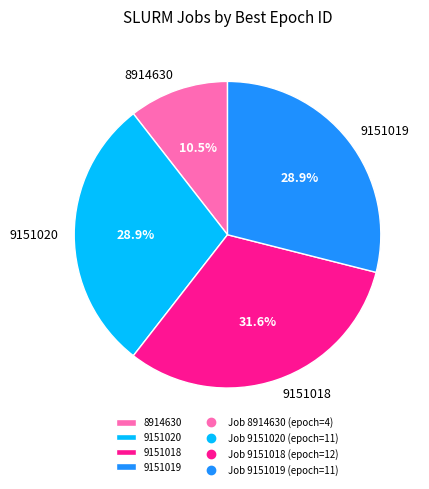

True or false: 9151019 accounts for 29% of the total.

True